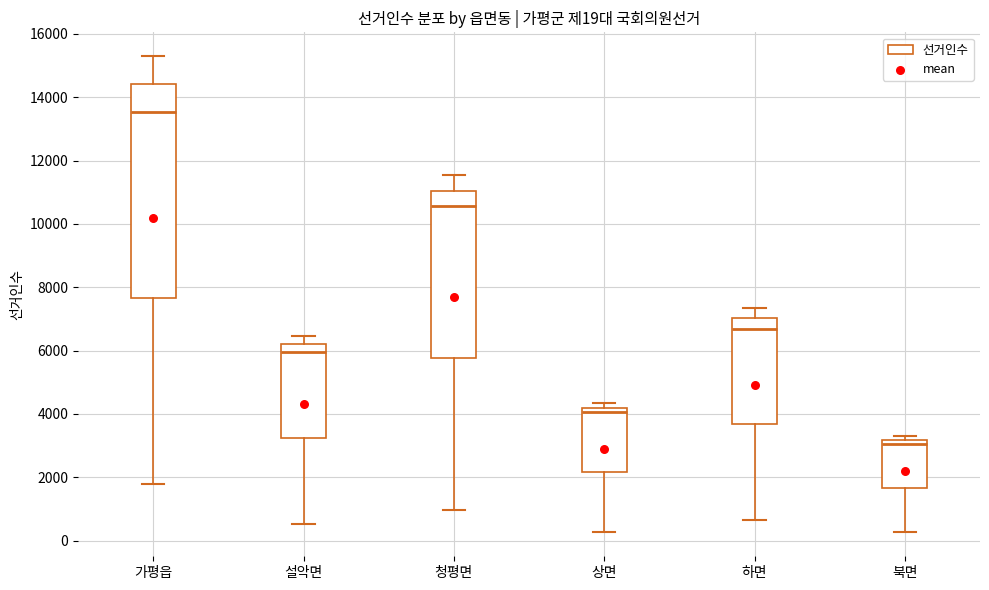

Which box has the highest median line?

가평읍